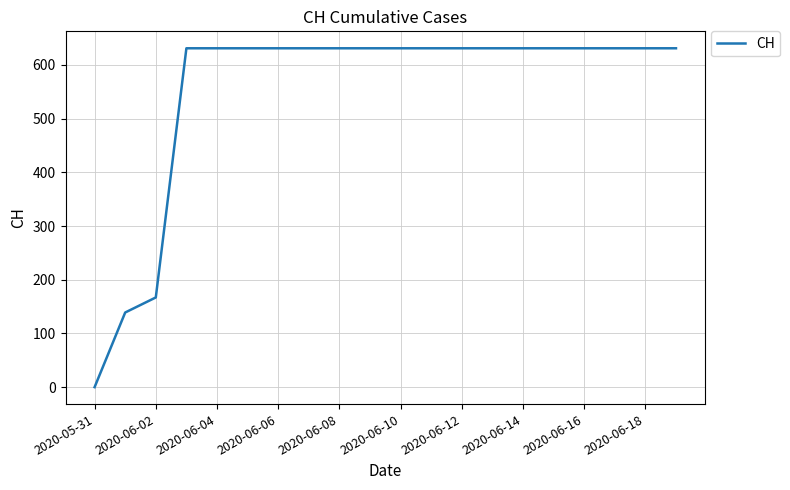

What is the difference between the maximum and minimum values?

631